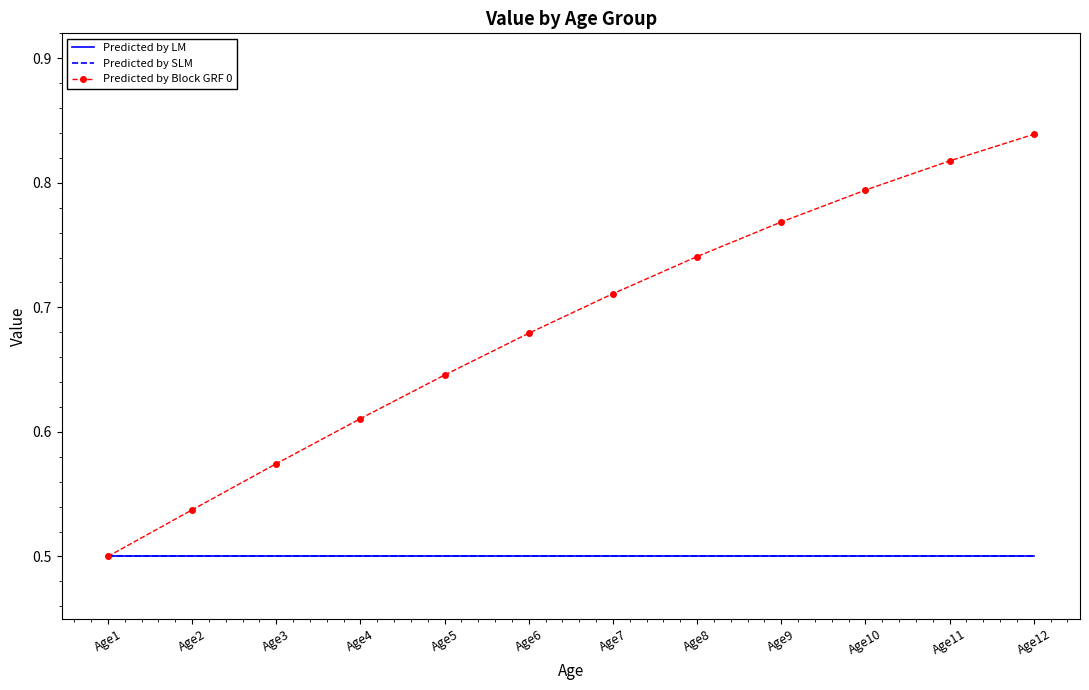

True or false: Predicted by Block GRF 0 and Predicted by LM intersect in this chart.

False